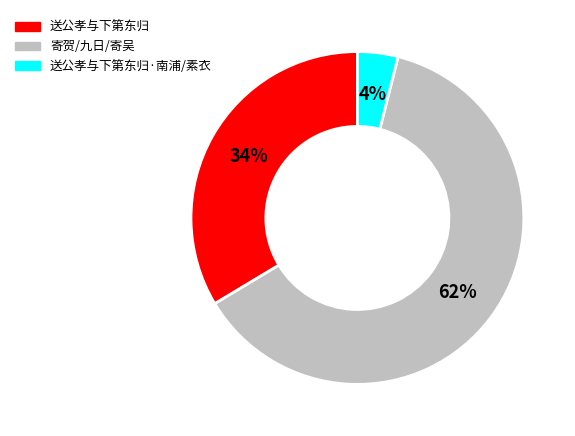

To the nearest percent, what is the average slice percentage?

33%